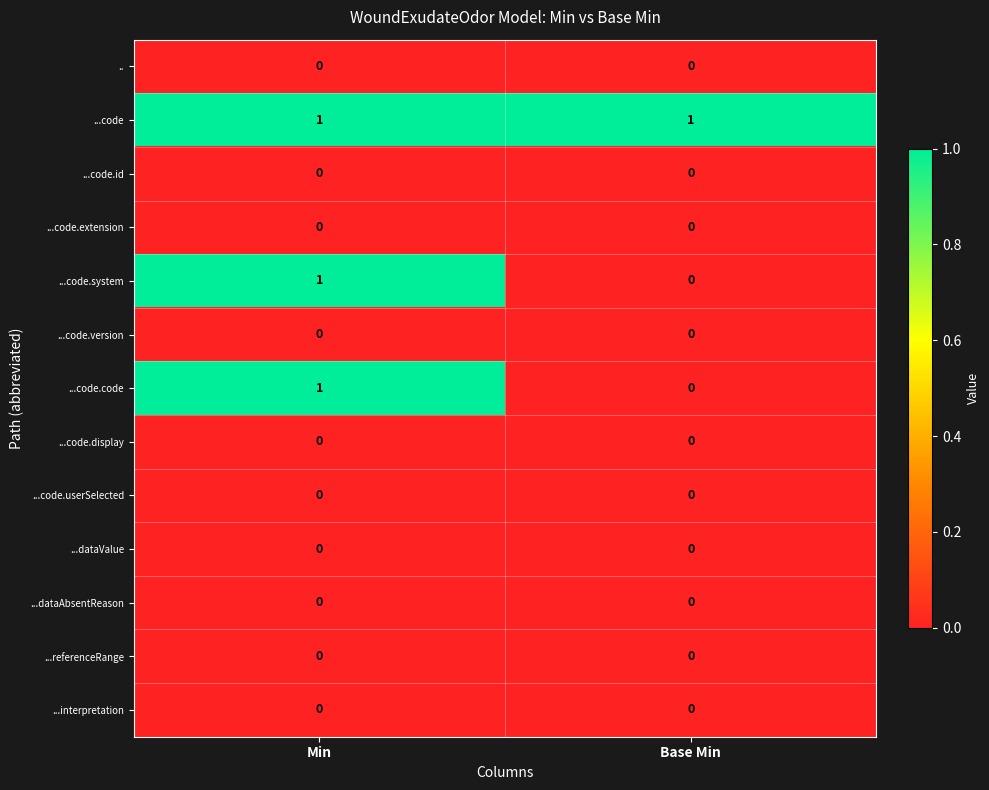

Reading right to left, transcribe all the data shown in this chart.

..: 0	0
...code: 1	1
...code.id: 0	0
...code.extension: 0	0
...code.system: 0	1
...code.version: 0	0
...code.code: 0	1
...code.display: 0	0
...code.userSelected: 0	0
...dataValue: 0	0
...dataAbsentReason: 0	0
...referenceRange: 0	0
...interpretation: 0	0